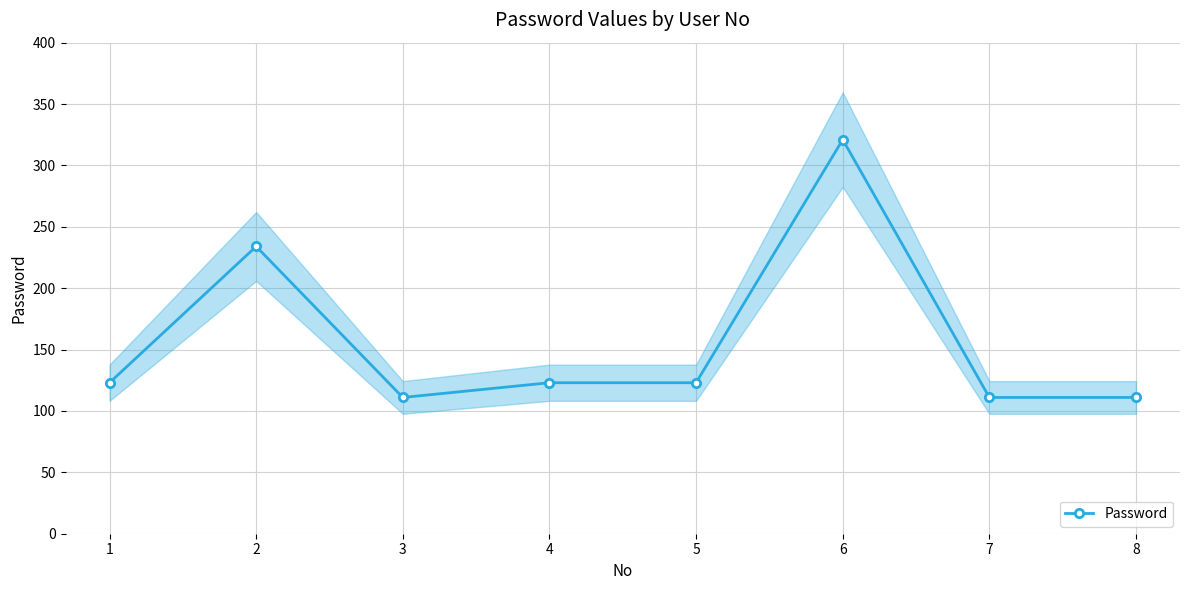

What is the value of the 8th point from the left?

111